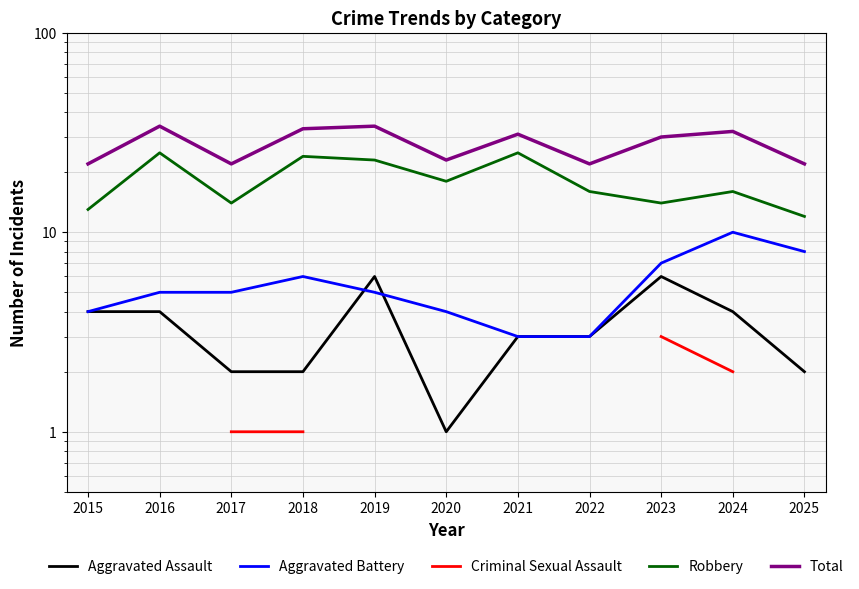

Is the value of Aggravated Assault at 2019 greater than the value of Robbery at 2017?

No